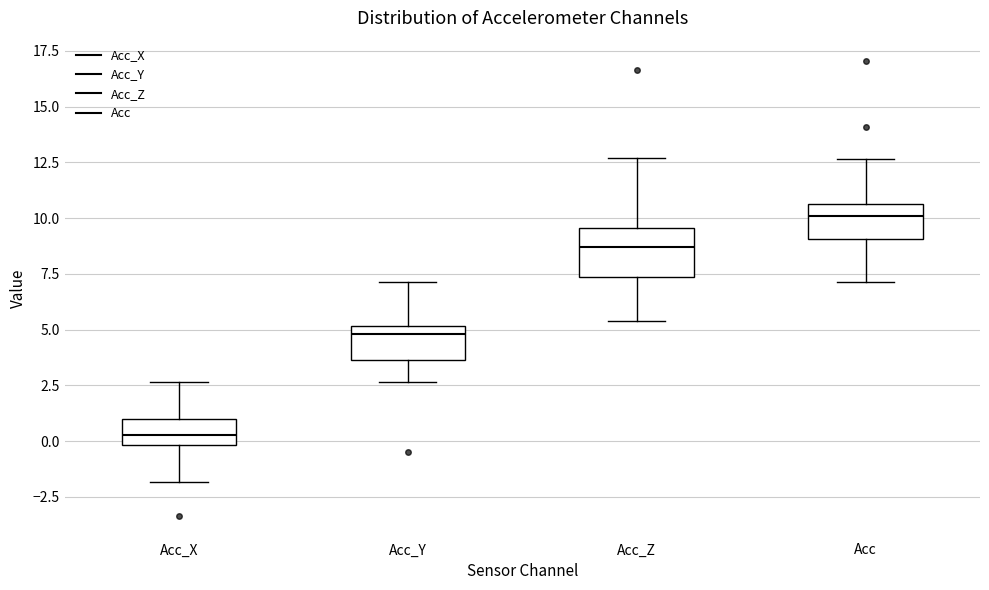

Reading left to right, read every box against the y-axis: the position of its median line, the range the box covers, and the ends of its whiskers. The values are not printed on the chart, so give them approximately, as read against the axis.

Acc_X: median 0.5, box 0.0 to 1.0, whiskers -2.0 to 2.5
Acc_Y: median 5.0 (just below the box's upper edge), box 3.5 to 5.0, whiskers 2.5 to 7.0
Acc_Z: median 8.5, box 7.5 to 9.5, whiskers 5.5 to 12.5
Acc: median 10.0, box 9.0 to 10.5, whiskers 7.0 to 12.5